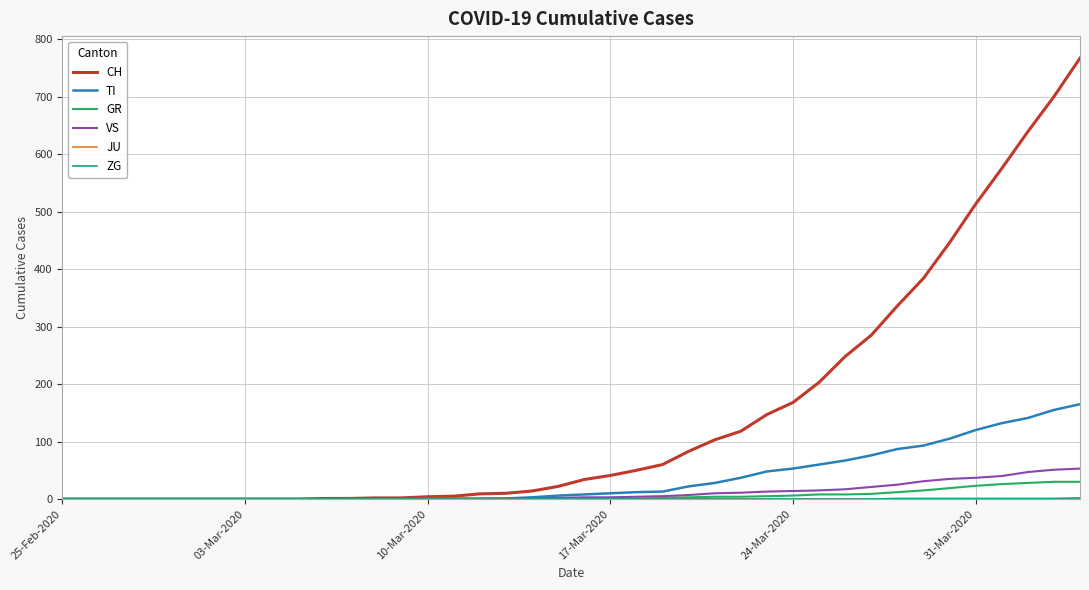

What is the highest value of the GR series?

30